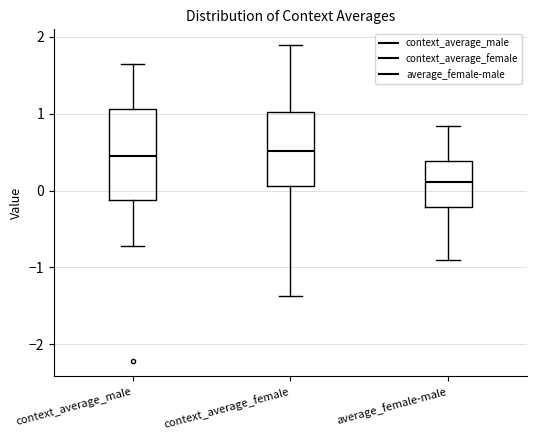

Where does the upper whisker of the box for context_average_female end on the y-axis? The values are not printed on the chart, so give them approximately, as read against the axis.

1.9